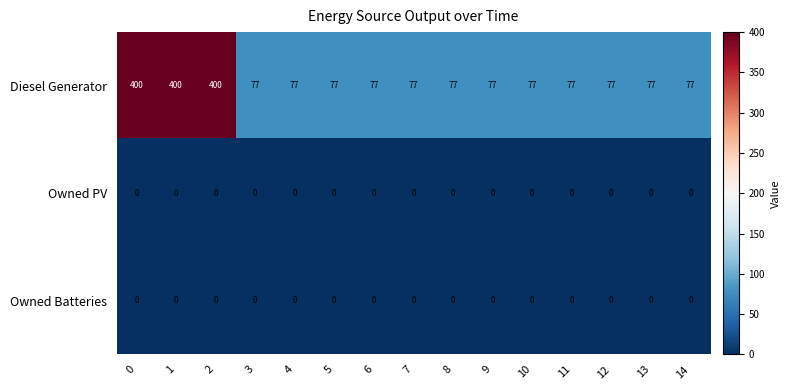

Which series has the widest spread of values?

Diesel Generator